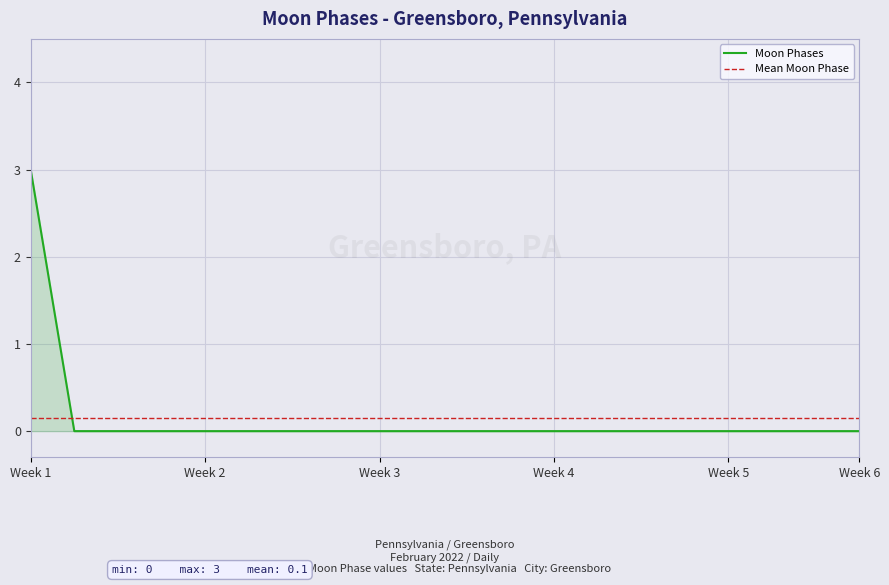

True or false: Moon Phases and Mean Moon Phase cross at least once.

True